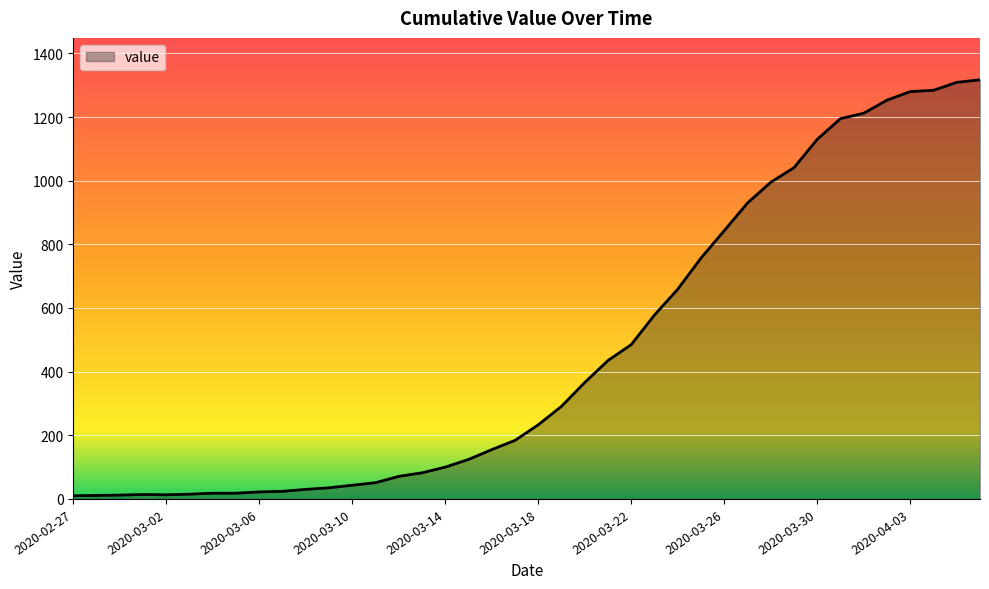

What is the difference between the maximum and second lowest values?

1306